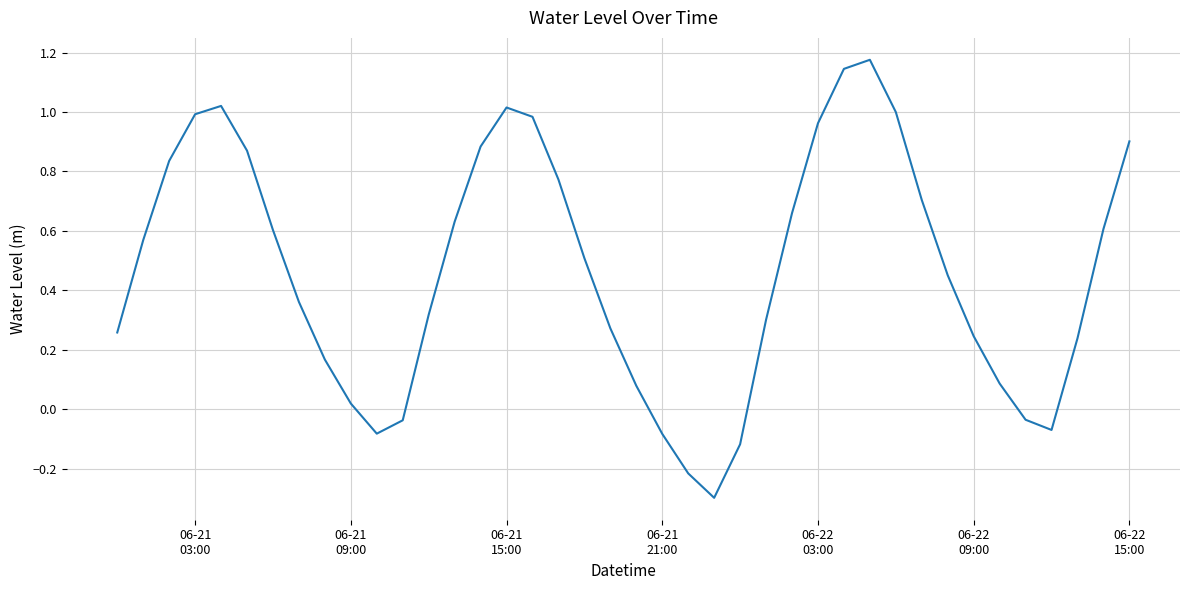

What is the smallest value displayed?

-0.3